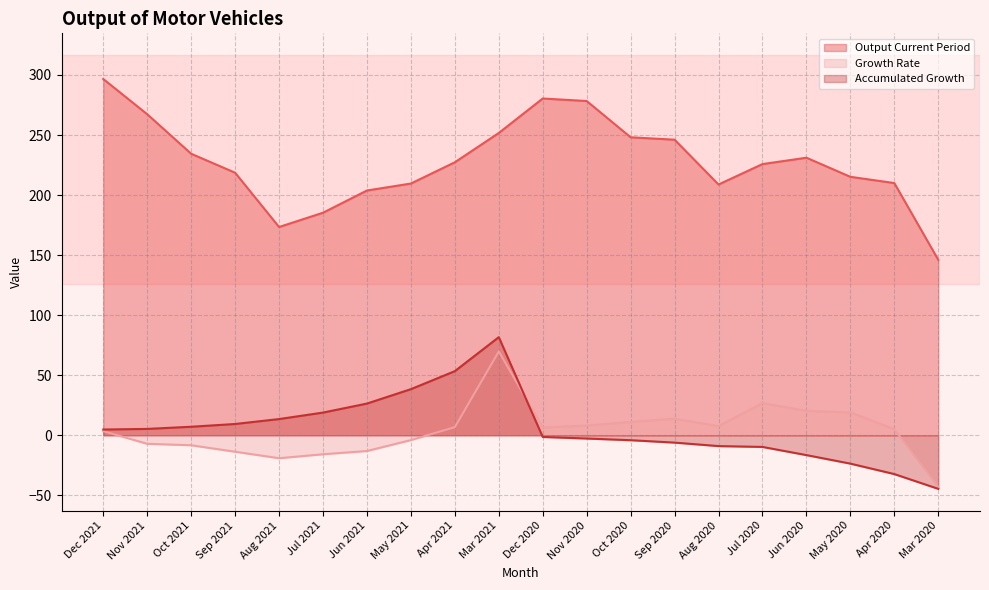

How many data points in Growth Rate are less than 6?

10